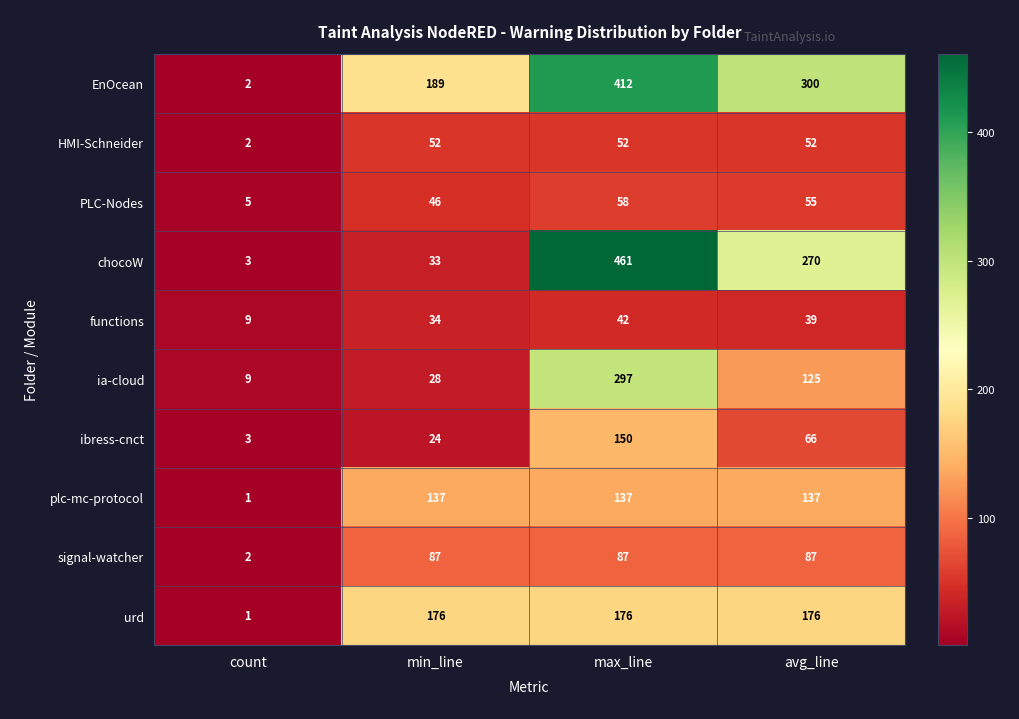

At which category is the sum across all series the highest?

max_line